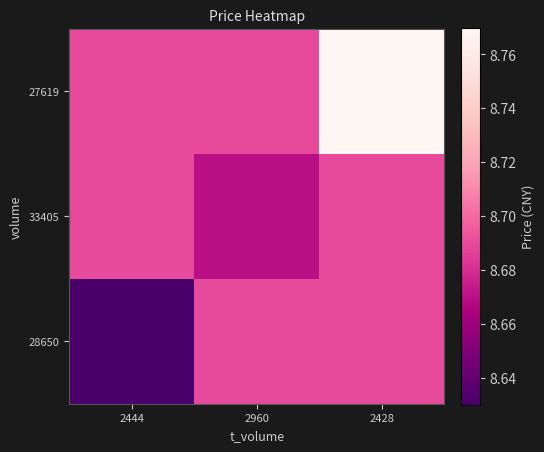

What is the spread (max minus min) of values at 2444?

0.1